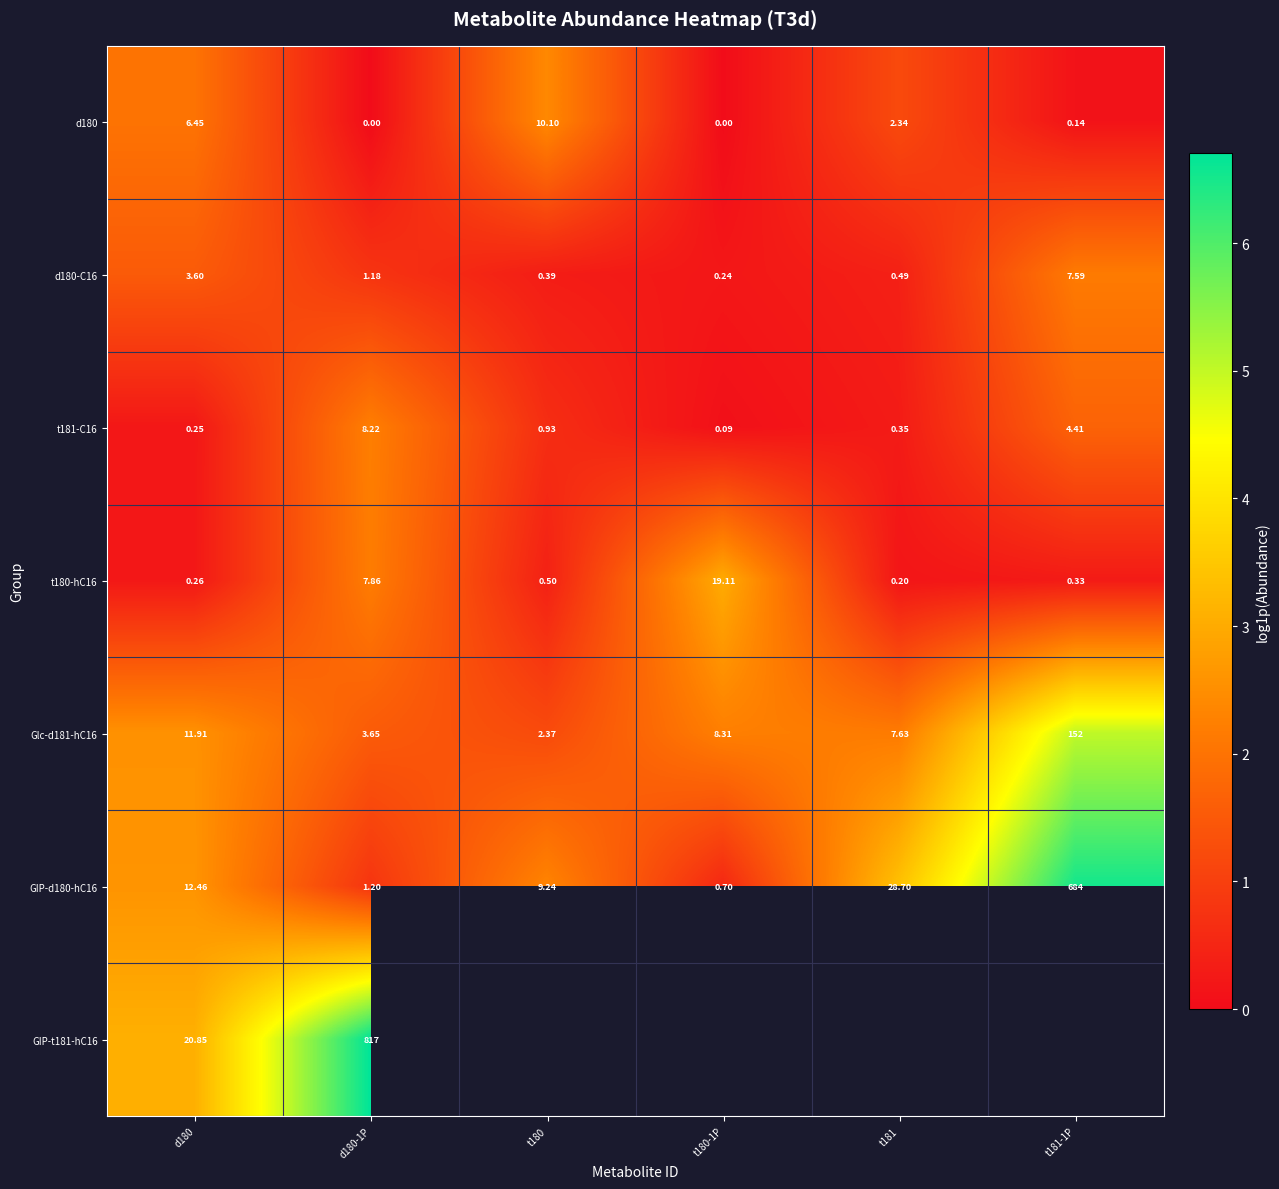

Which label corresponds to the smallest value in the chart?

d180-1P